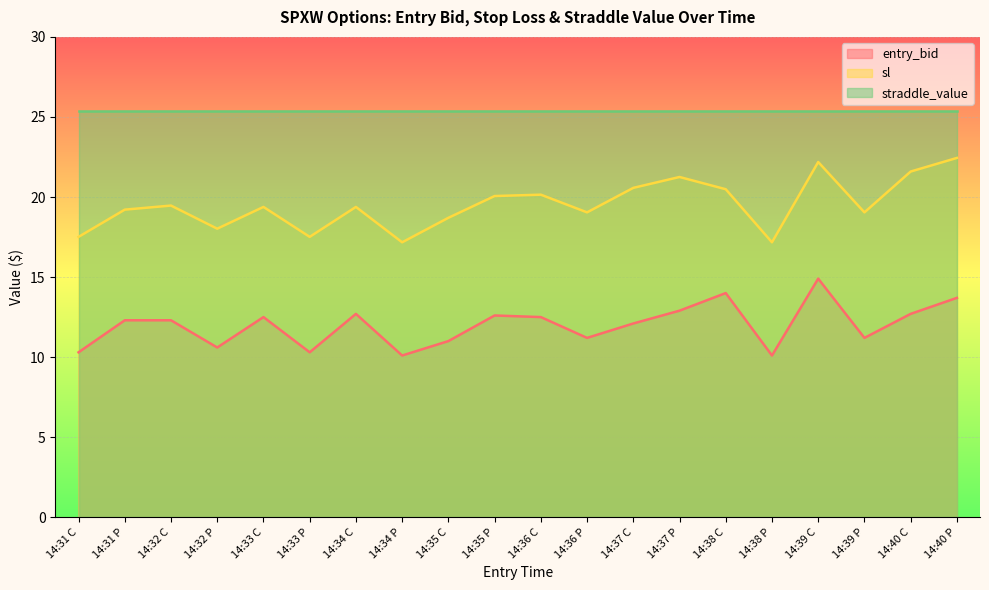

Read the sl value at 14:38 P.

17.2